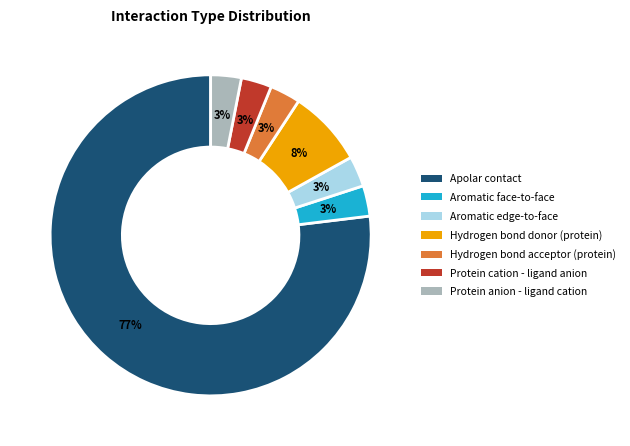

What is the largest slice in the pie chart?

Apolar contact